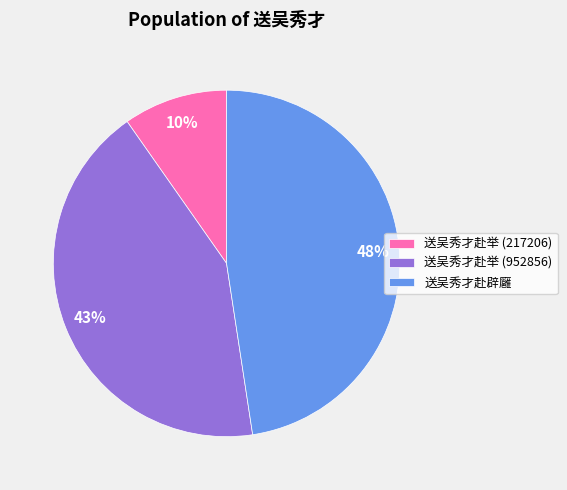

To the nearest percent, what portion does 送吴秀才赴举 (952856) represent?

43%